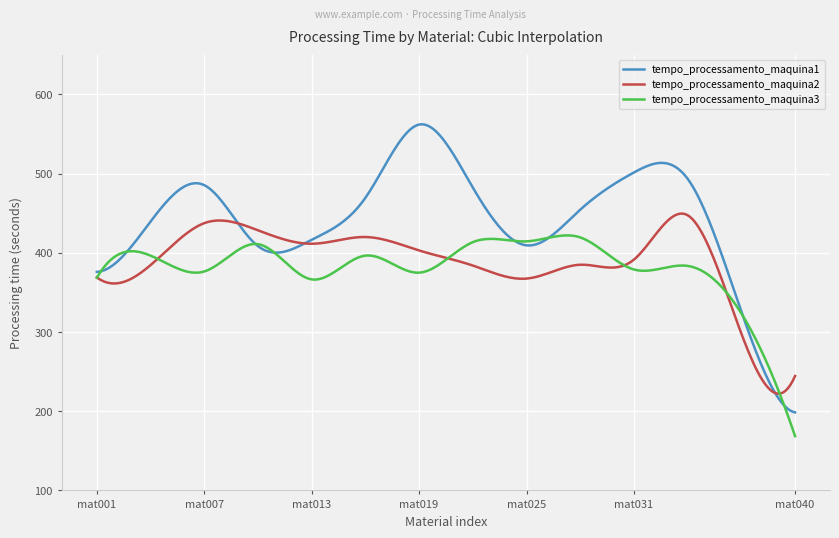

Which series has the largest range (max minus min)?

tempo_processamento_maquina1